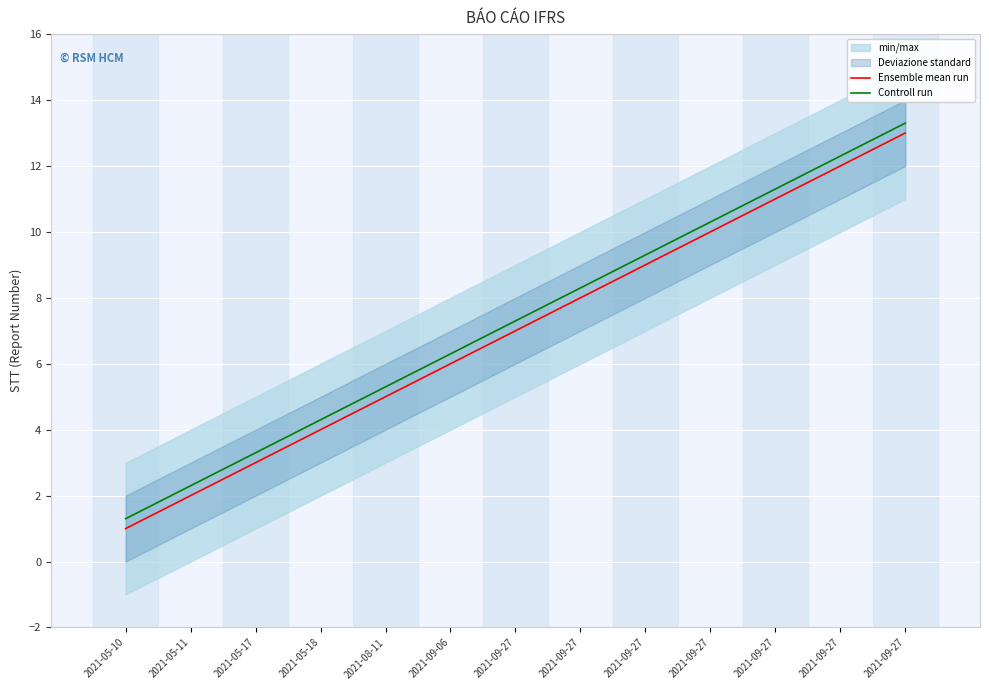

What is the spread (max minus min) of values at 2021-05-17?

0.3